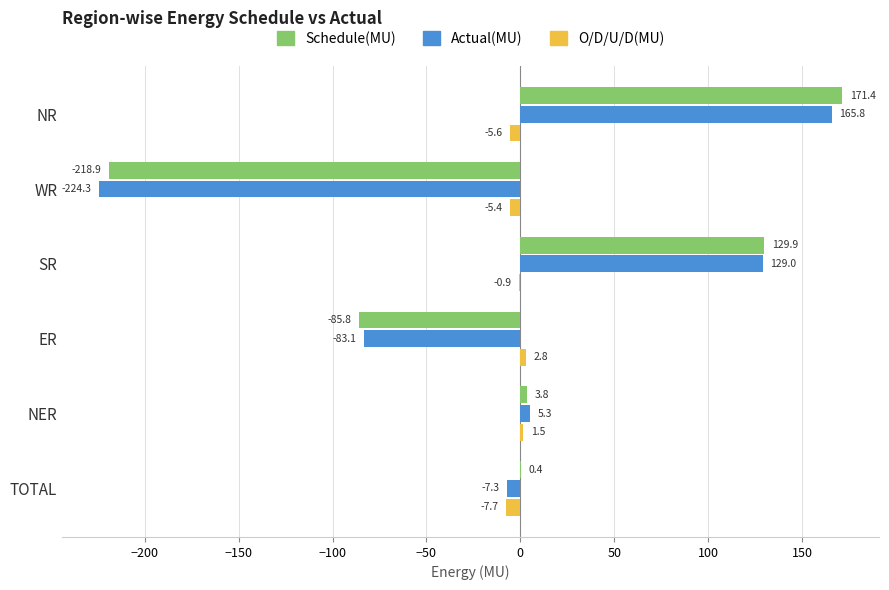

True or false: O/D/U/D(MU) has a value of 1.5 at NER.

True